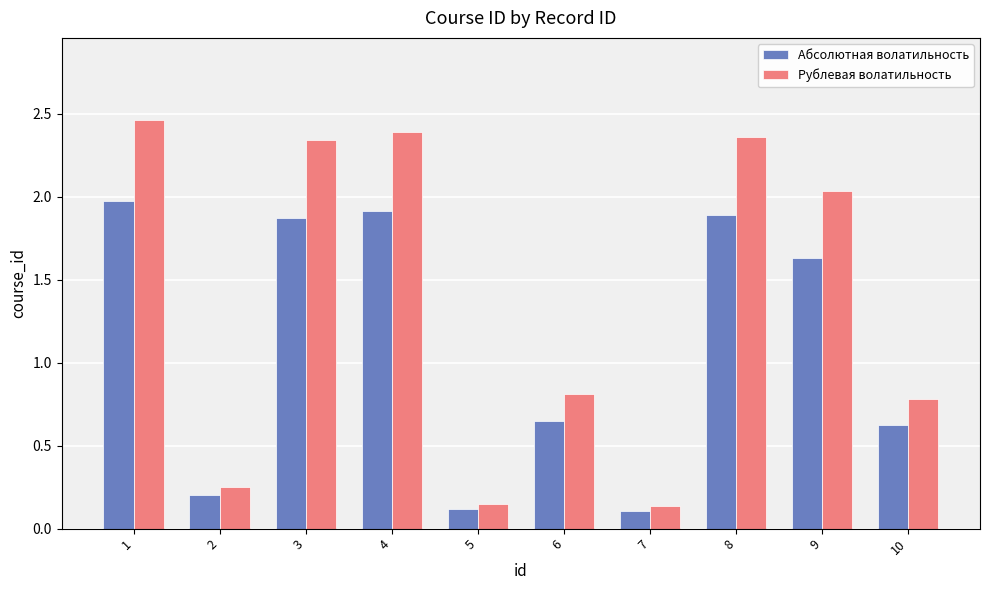

Read the Абсолютная волатильность value at 9.

1.6